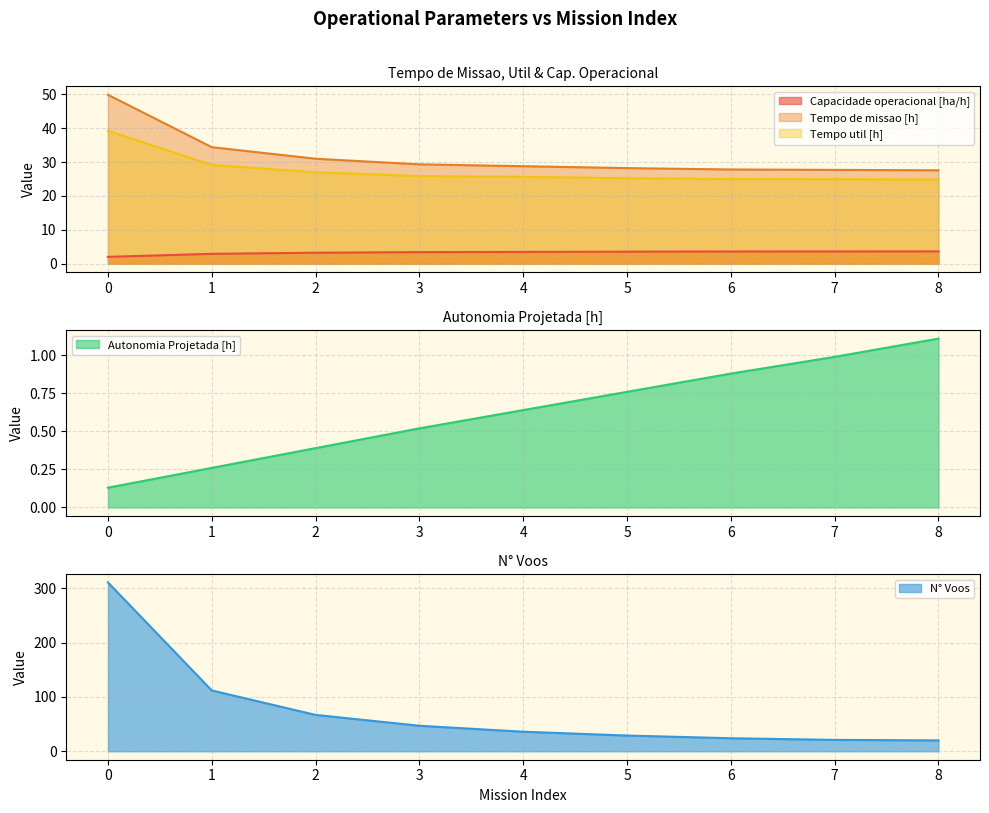

What are all the series names shown in the legend?

Capacidade operacional [ha/h], Tempo de missao [h], Tempo util [h], Autonomia Projetada [h], N° Voos